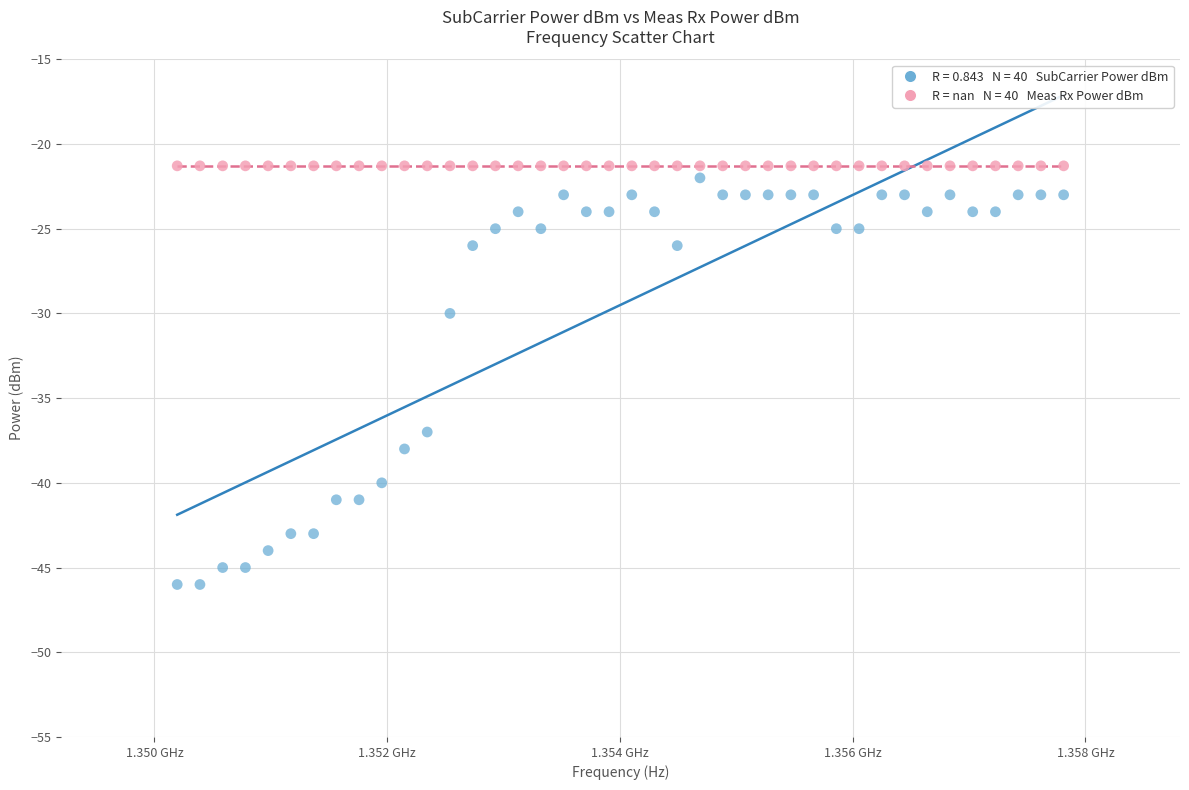

Across all series, what Y value is closest to -33?

-30.0